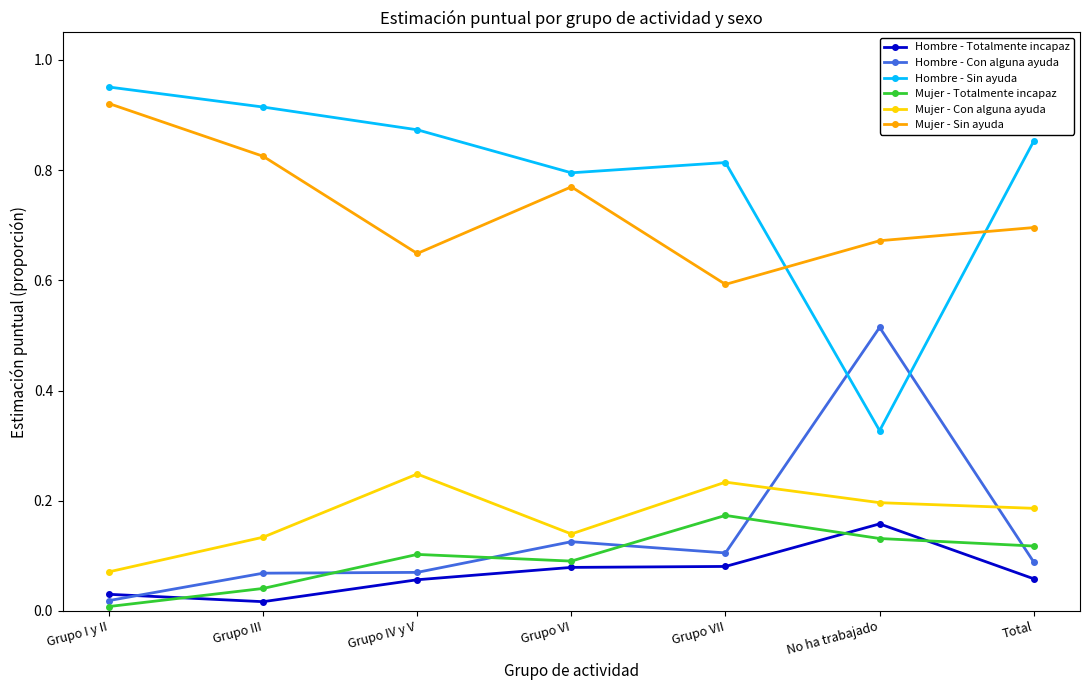

What is the sum of the Mujer - Sin ayuda values at No ha trabajado and Grupo IV y V?

1.3